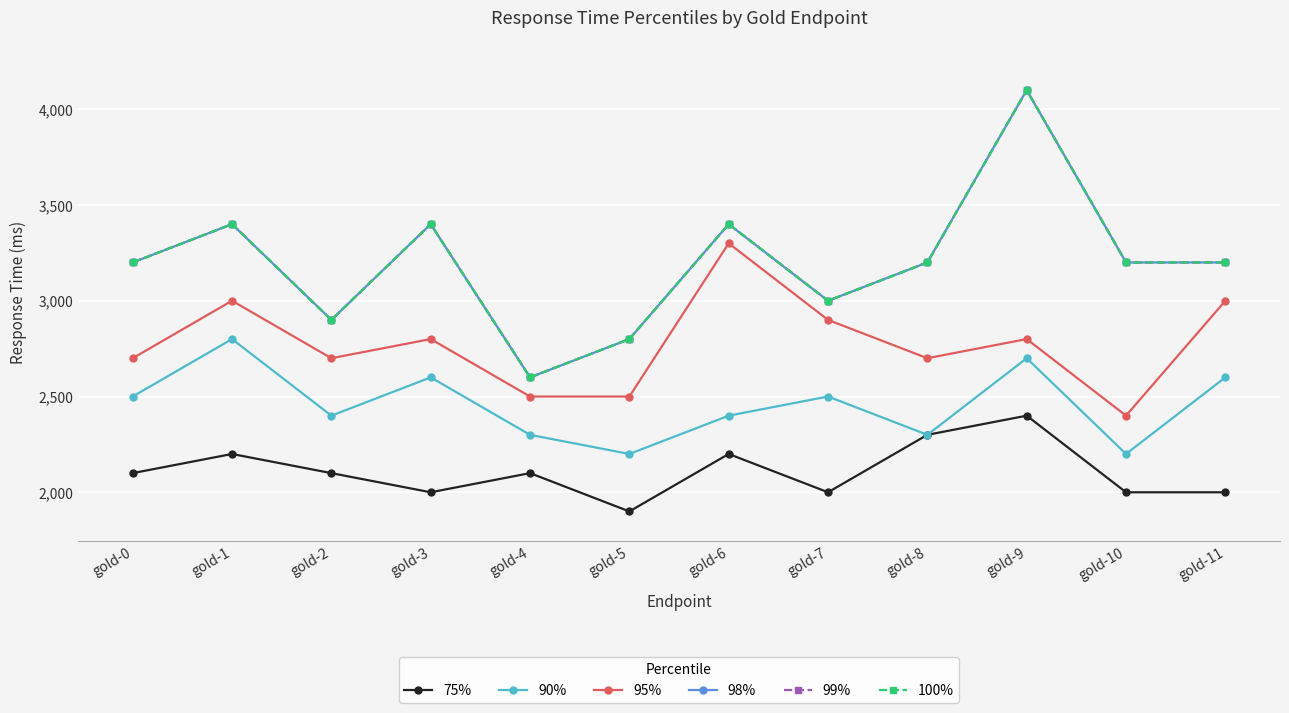

Does the chart have visible grid lines?

Yes